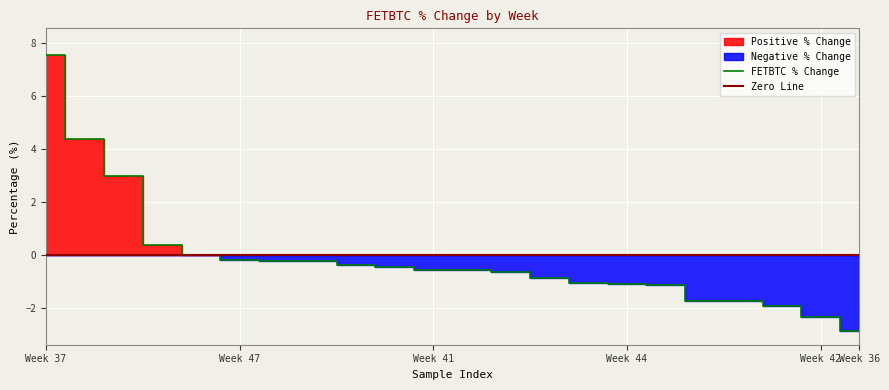

What is the difference between the maximum and minimum values in the Negative series?

2.9